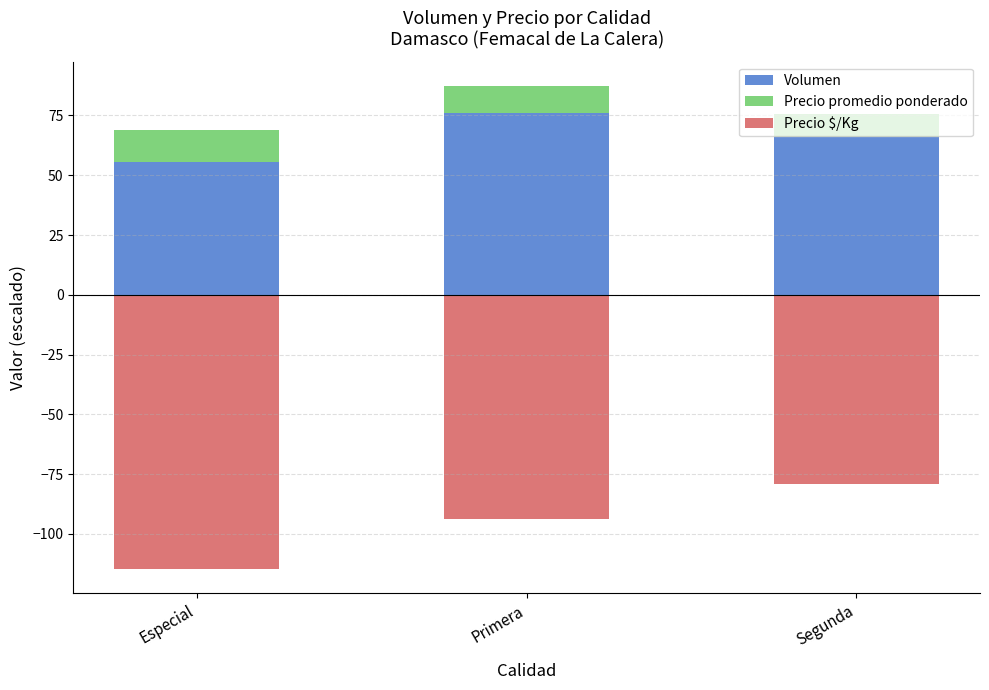

What is the smallest value displayed?

-114.7